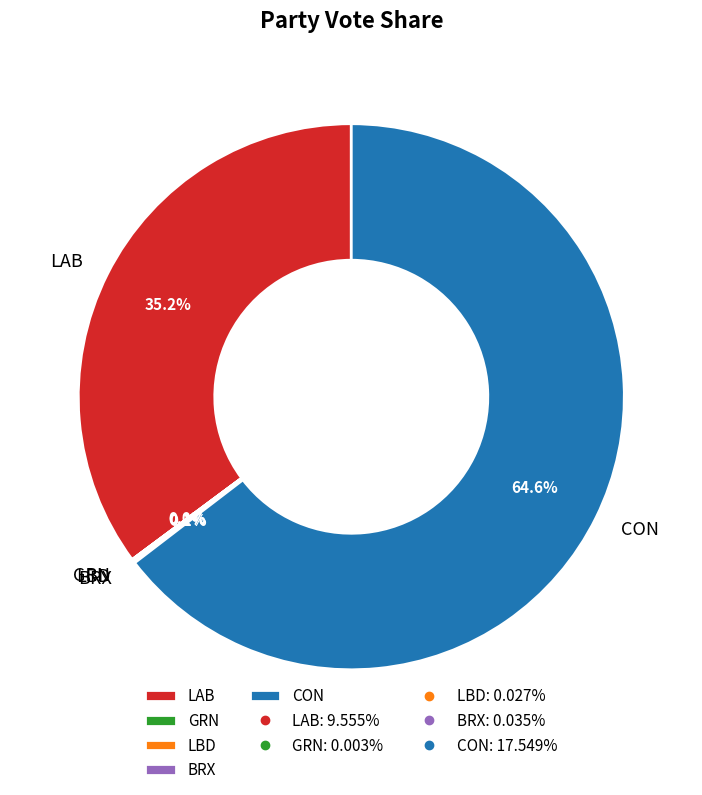

Which category has the biggest portion of the pie?

CON